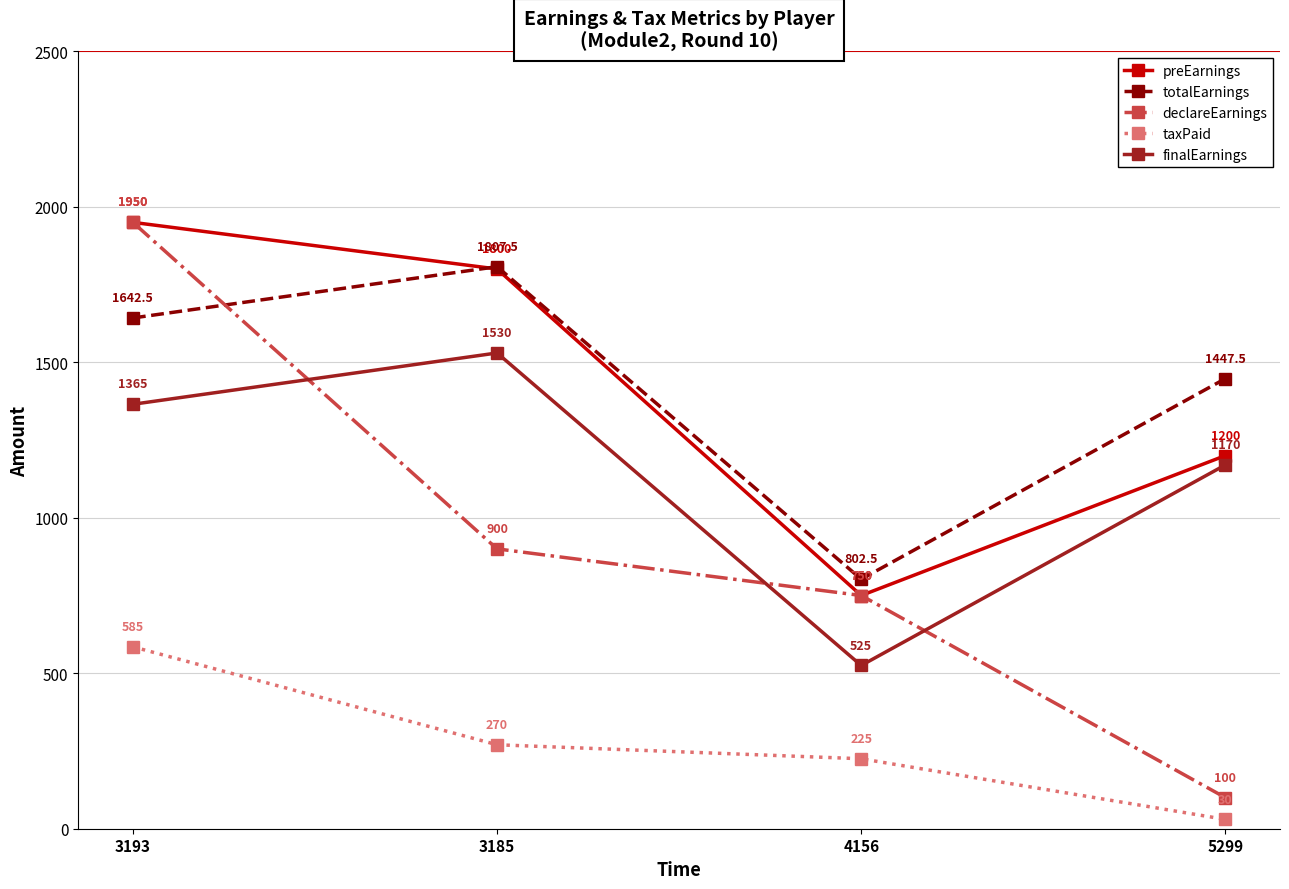

What is the difference between the maximum and minimum values in the finalEarnings series?

1005.0